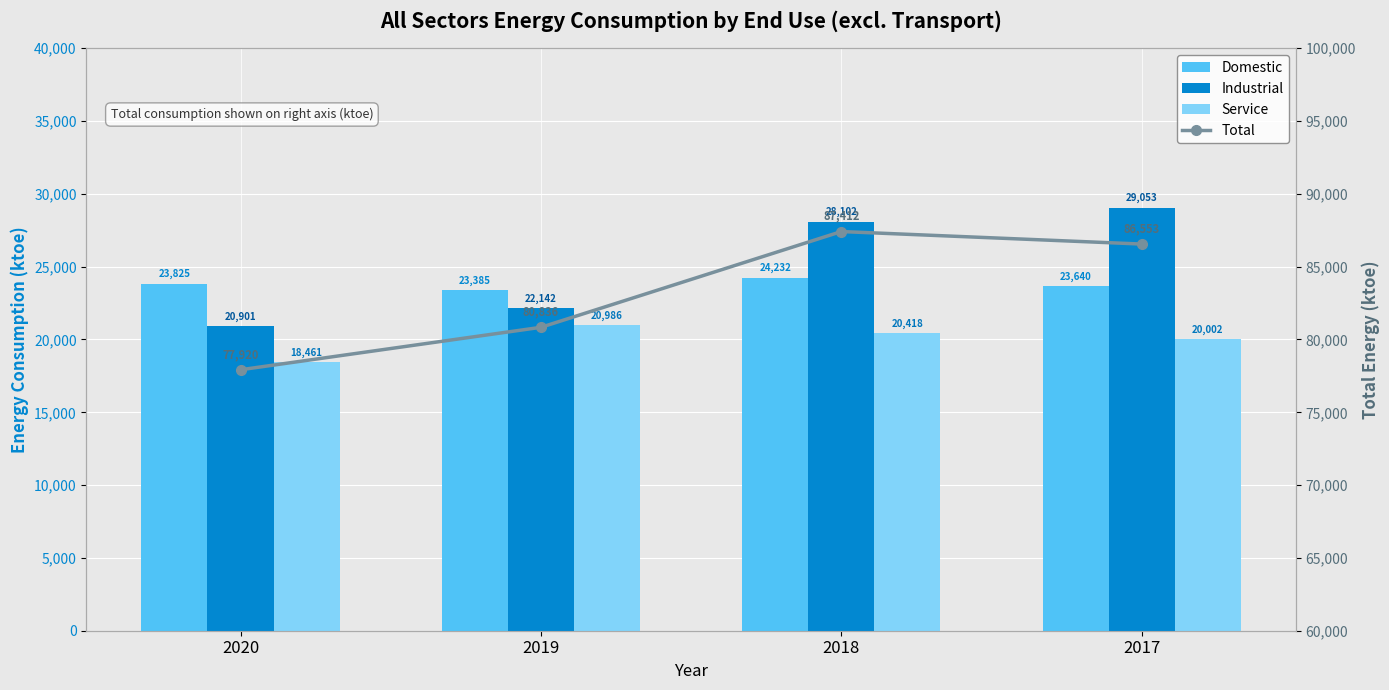

What is the difference between the maximum and minimum values in the Total series?

9491.6